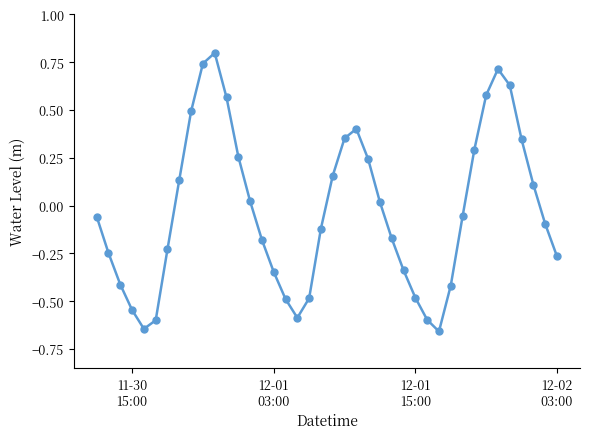

What is the sum of all values?

-1.2